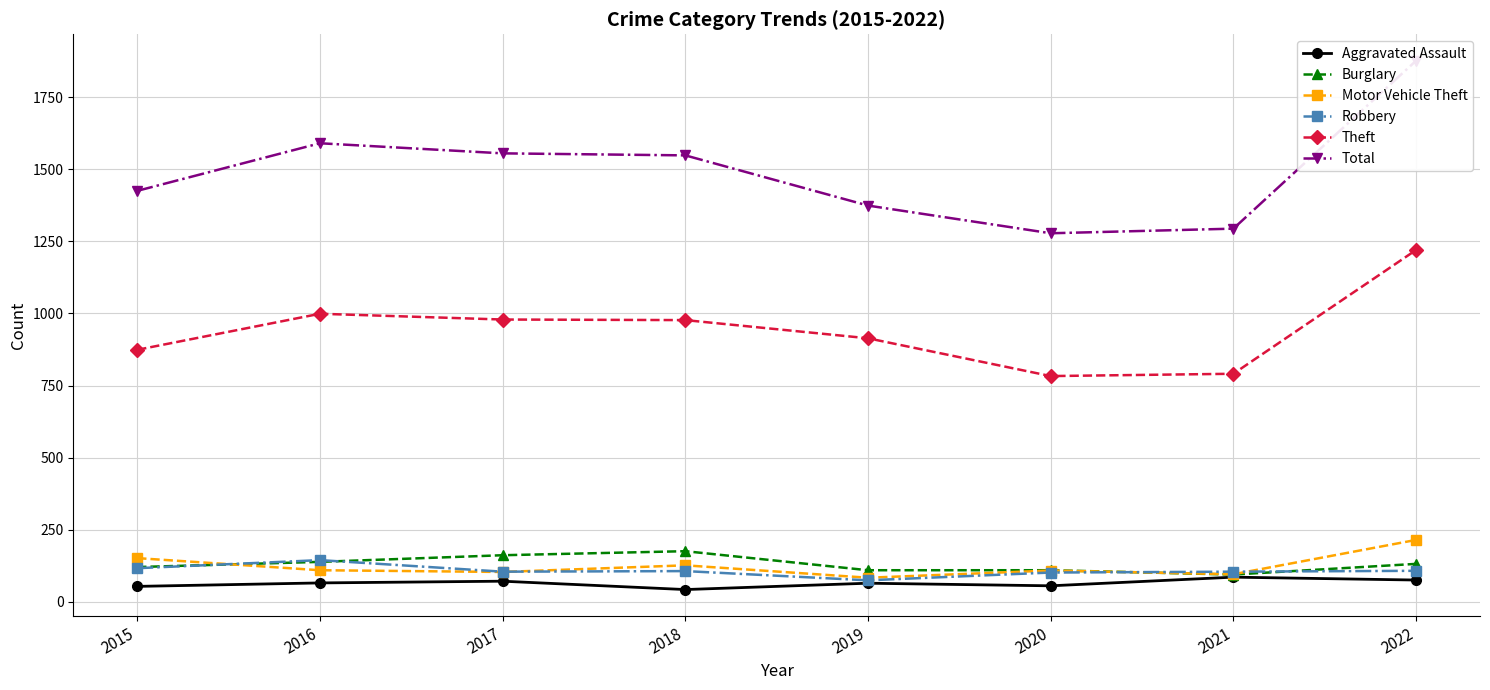

At 2017, list the series in order from smallest to largest.

Aggravated Assault, Motor Vehicle Theft, Robbery, Burglary, Theft, Total